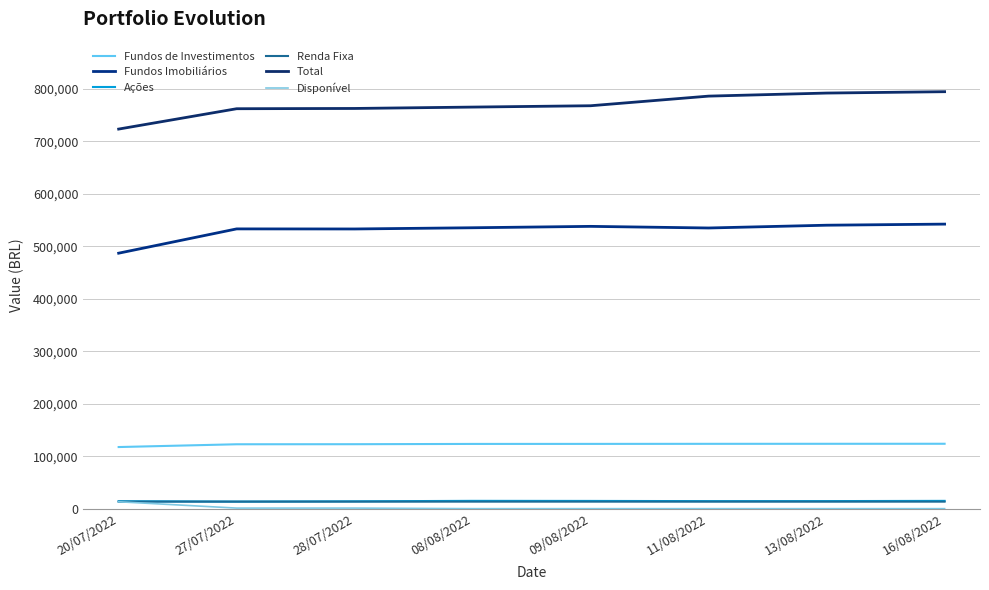

True or false: Ações and Fundos Imobiliários cross at least once.

False